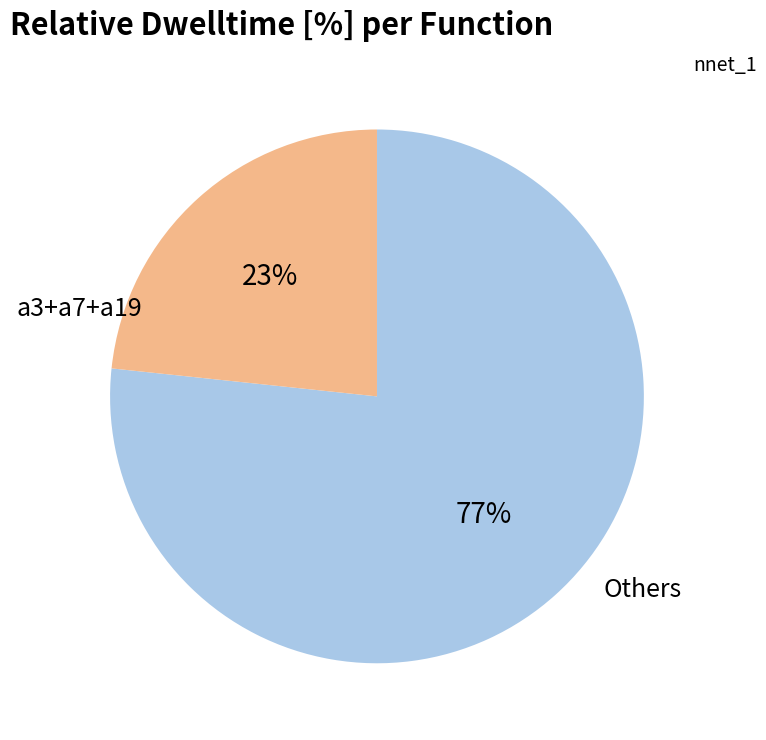

Is there any slice that represents more than half of the pie?

Yes